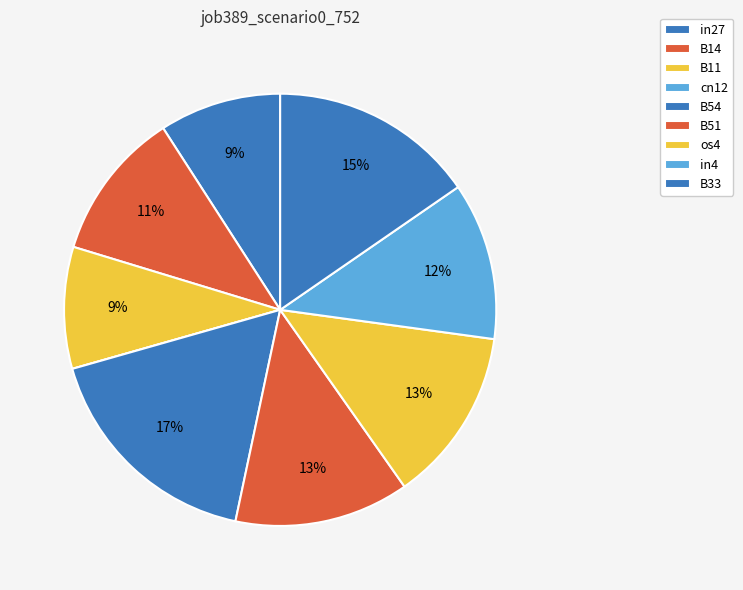

To the nearest percent, what is the combined percentage of B14 and os4?

24%